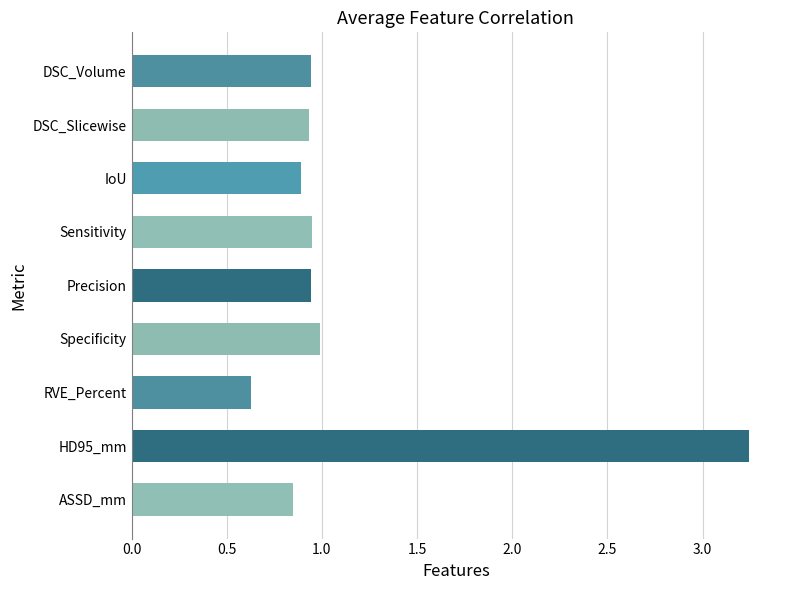

Between DSC_Volume and RVE_Percent, which is larger?

DSC_Volume